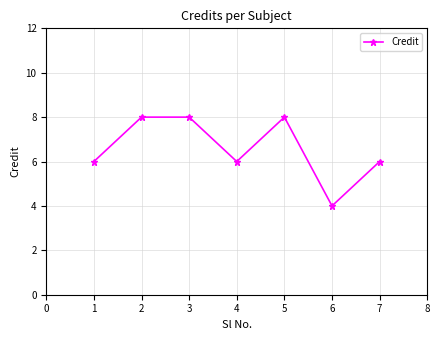

Is it true that the value at 2 is 14?

False